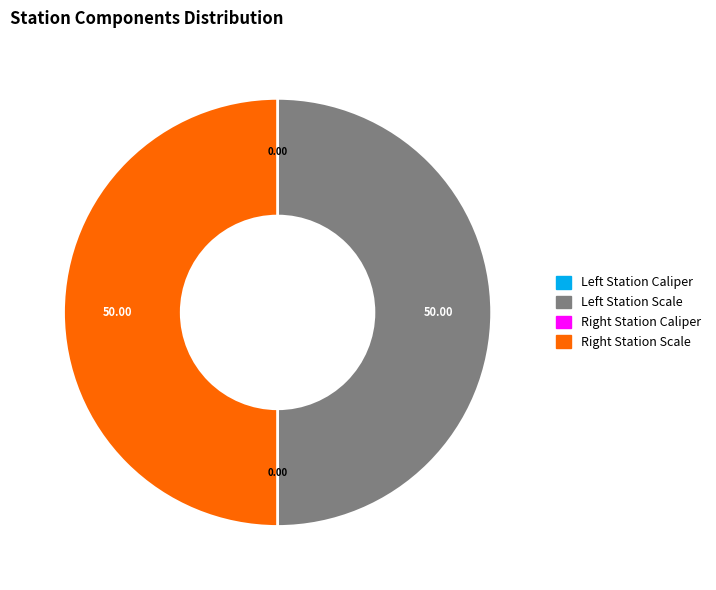

How many slices are in this pie chart?

4